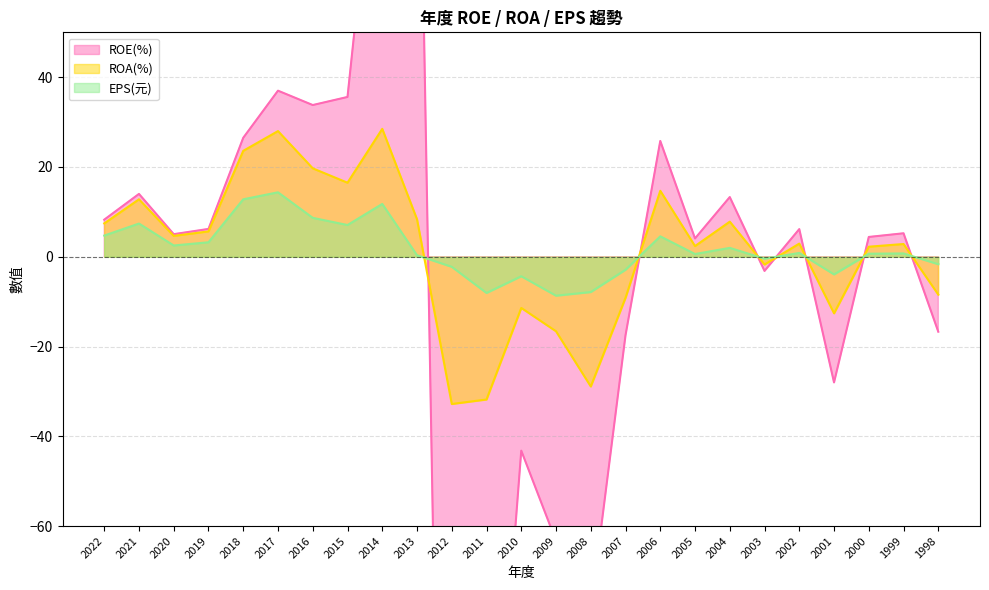

True or false: EPS(元) and ROA(%) intersect in this chart.

True